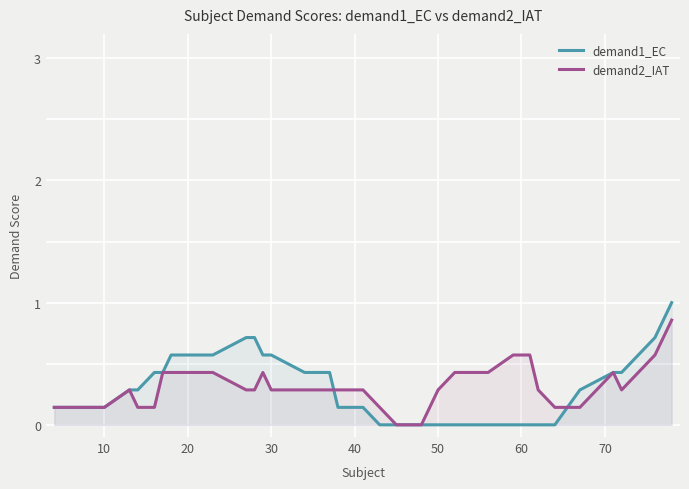

List the series in order of their peak value, highest first.

demand1_EC, demand2_IAT